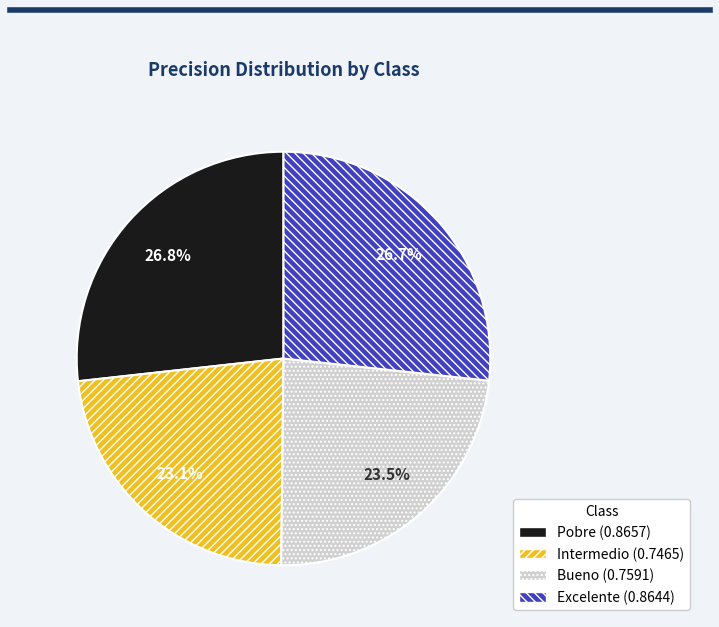

Count the number of slices in the pie.

4